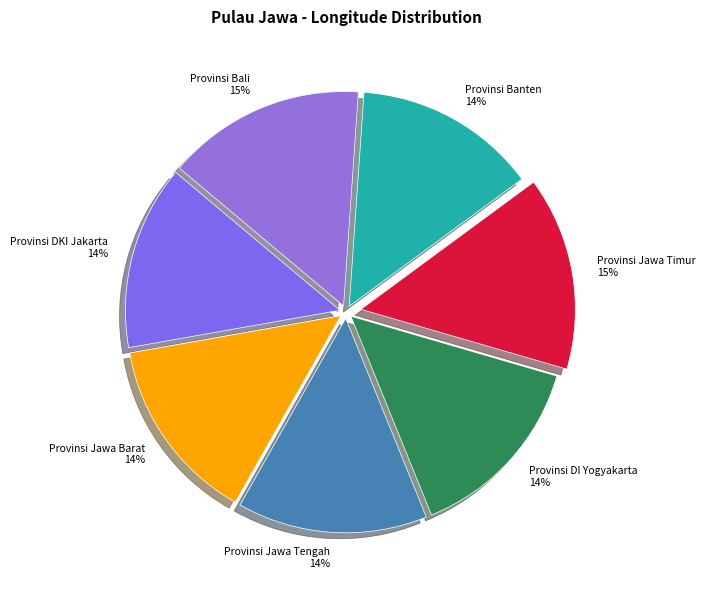

Combined, do Provinsi DKI Jakarta and Provinsi Jawa Timur account for over 50%?

No